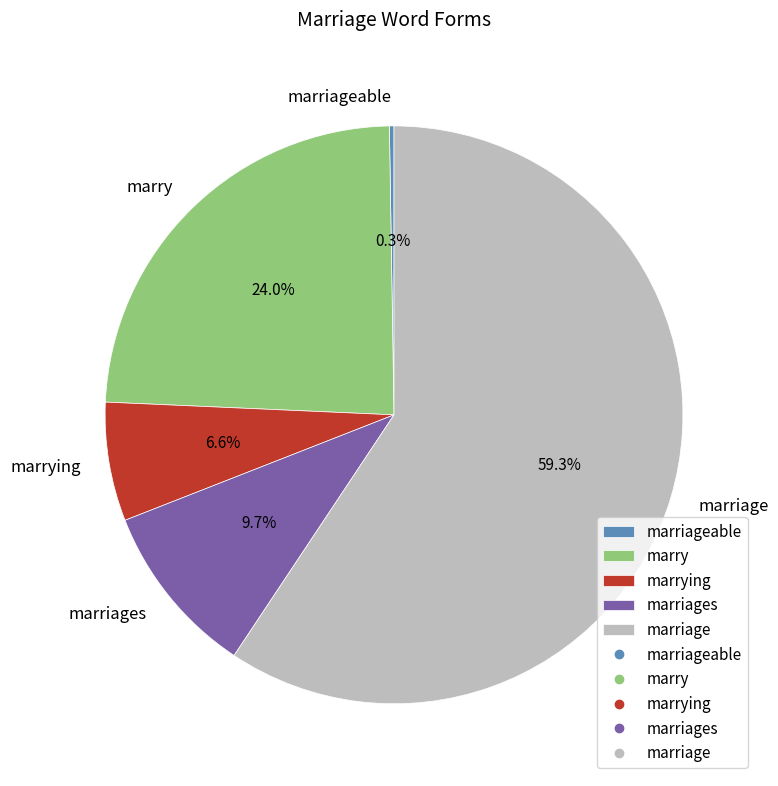

Does any single category account for the majority?

Yes